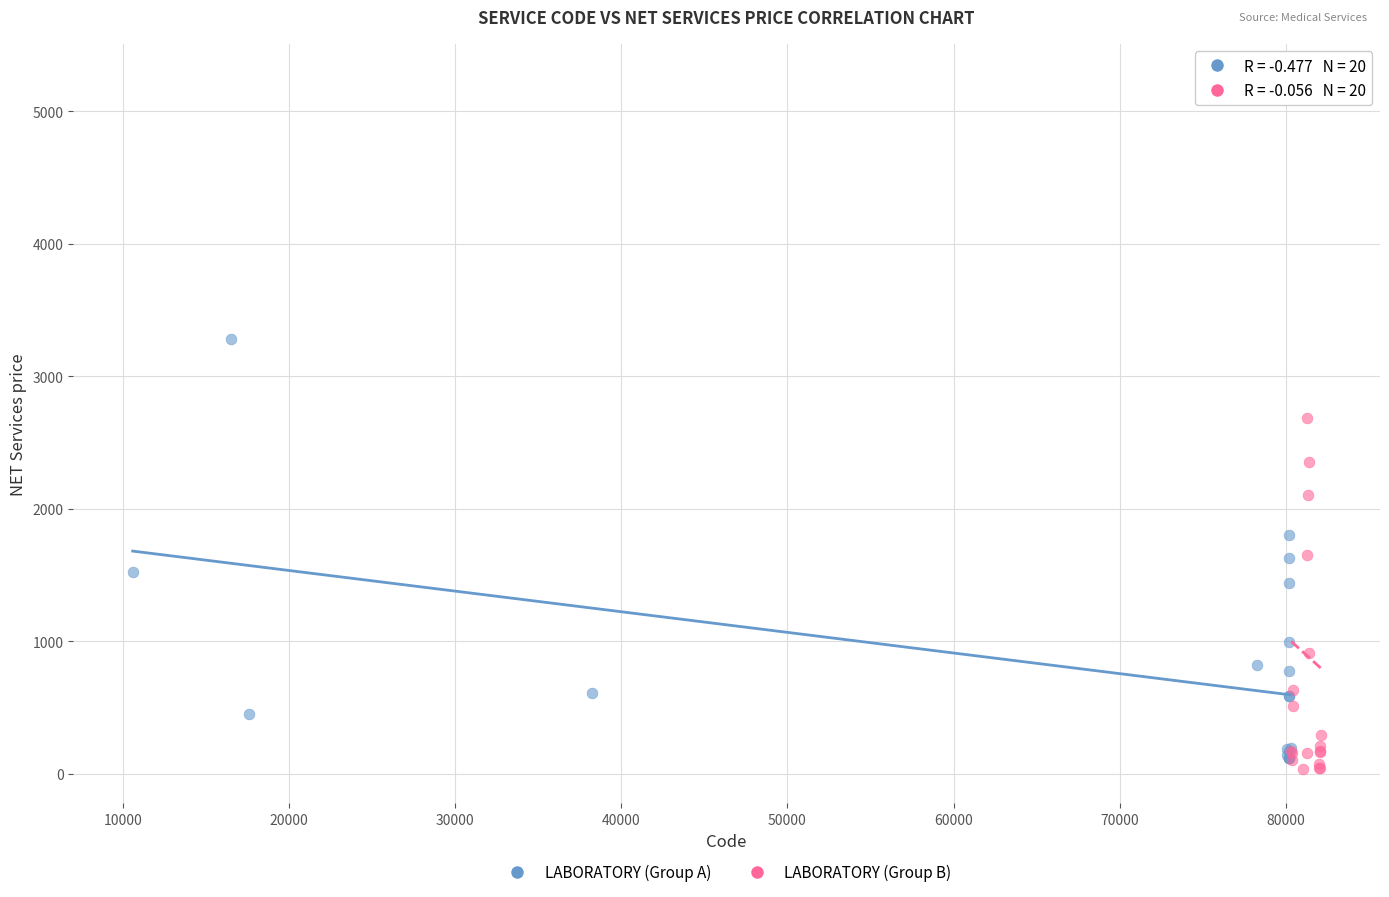

Which series has the largest Y range (max minus min)?

LABORATORY (Group B)